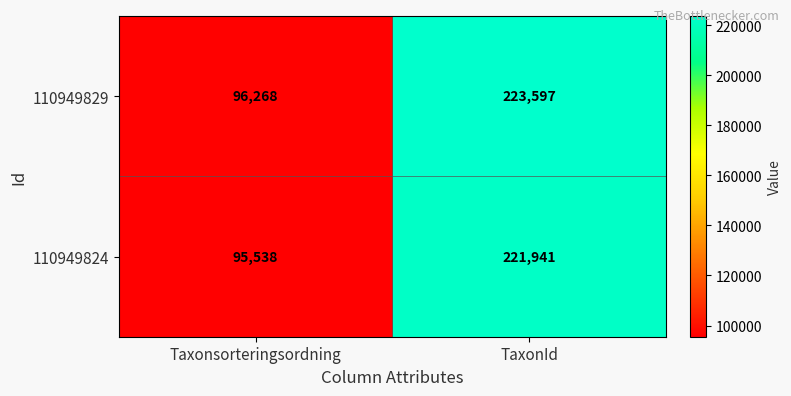

How many data points does each series have?

2